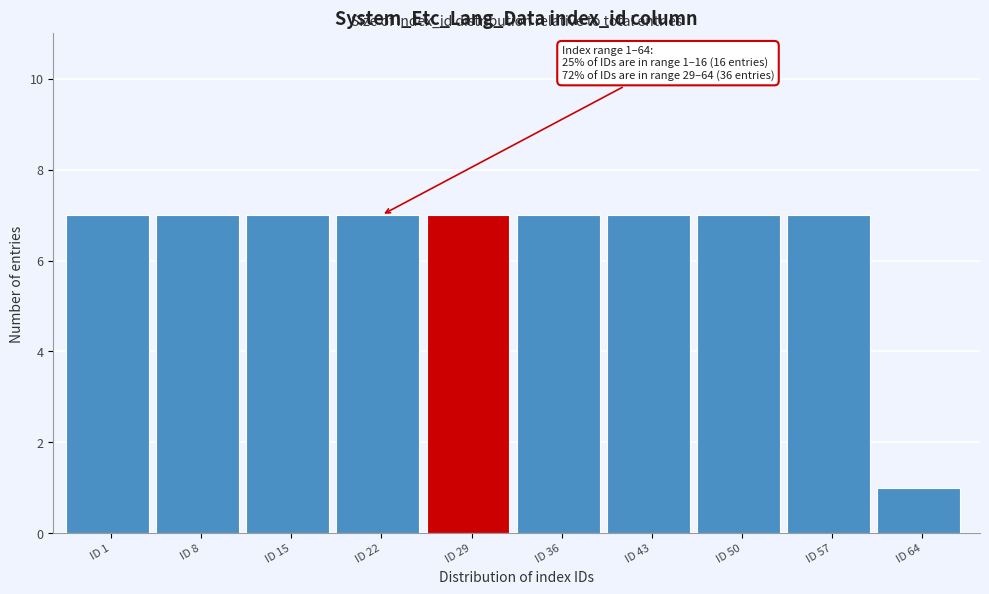

Reading left to right, transcribe all the data shown in this chart.

ID 1=7	ID 8=7	ID 15=7	ID 22=7	ID 29=7	ID 36=7	ID 43=7	ID 50=7	ID 57=7	ID 64=1